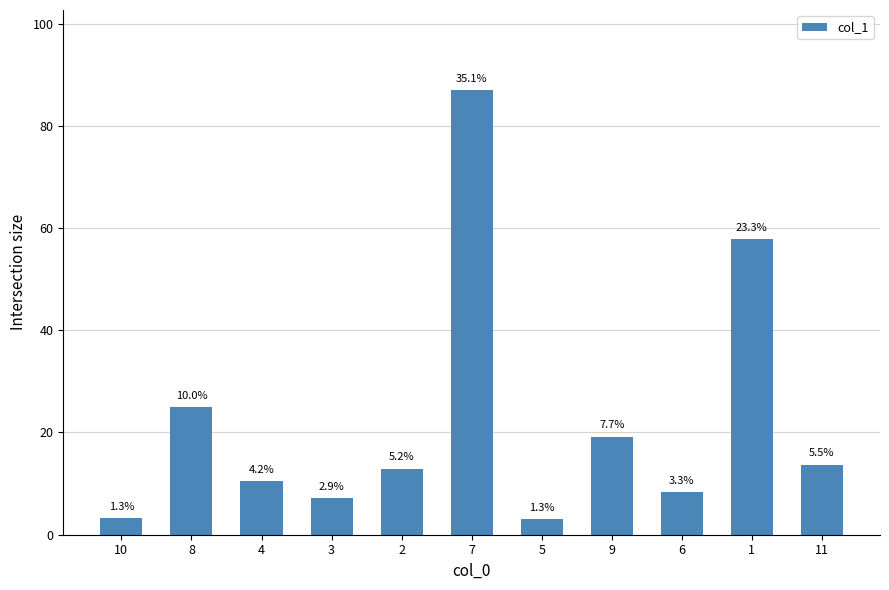

Are the bars horizontal?

No